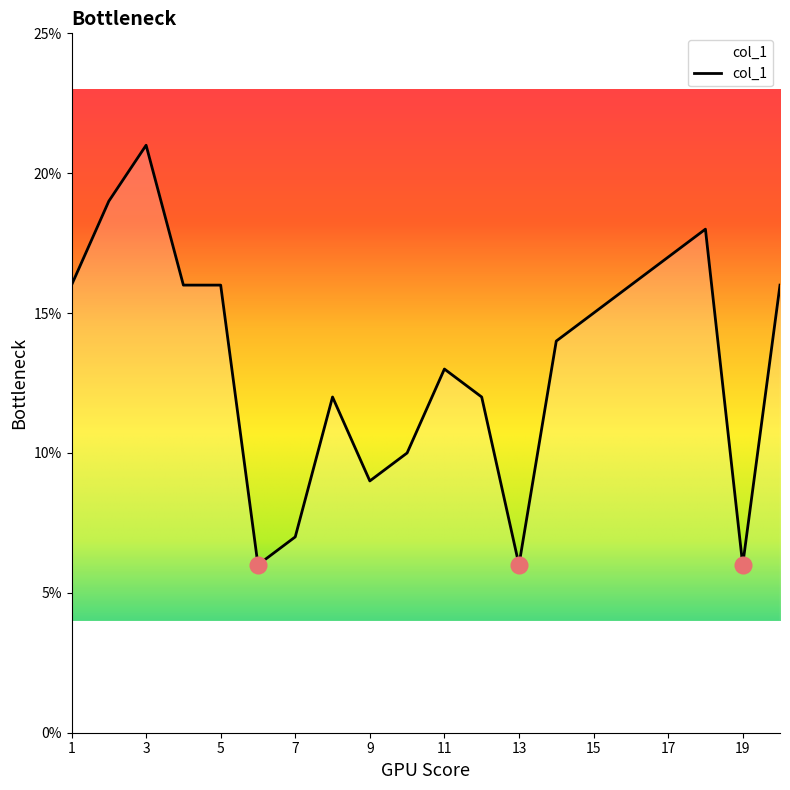

What is the greatest value displayed?

21